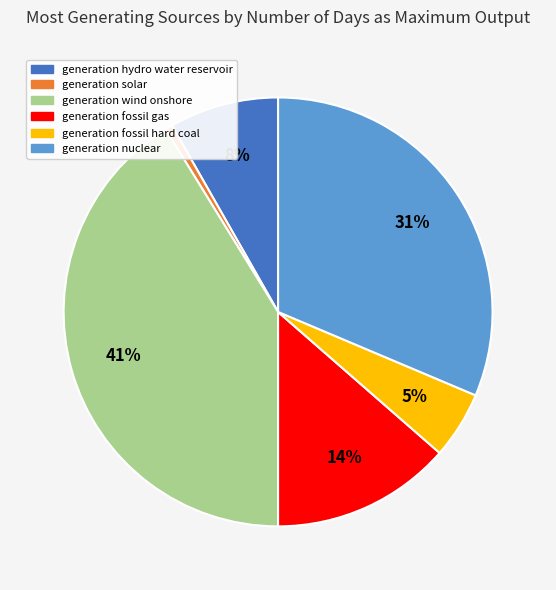

Is generation fossil hard coal the majority of the pie?

No